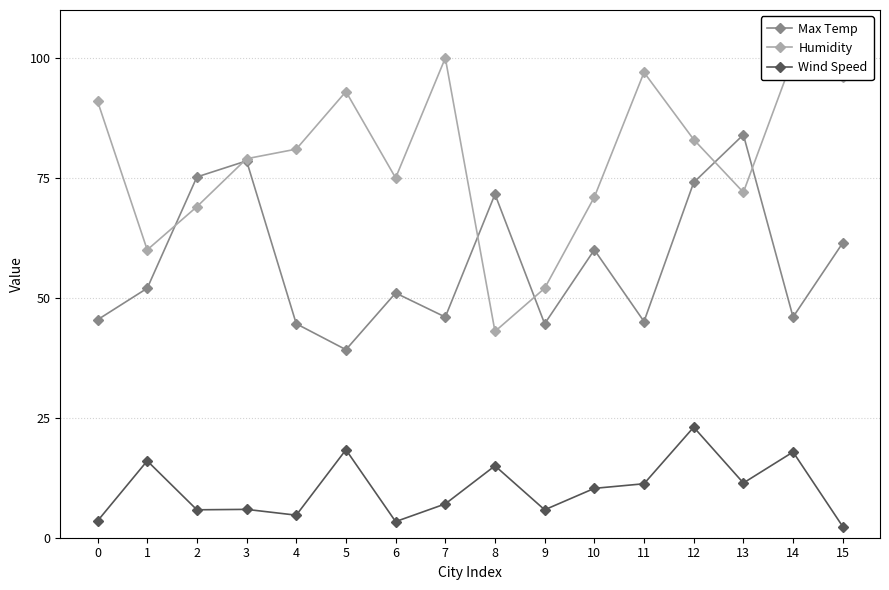

What is the minimum value shown in the chart?

2.3